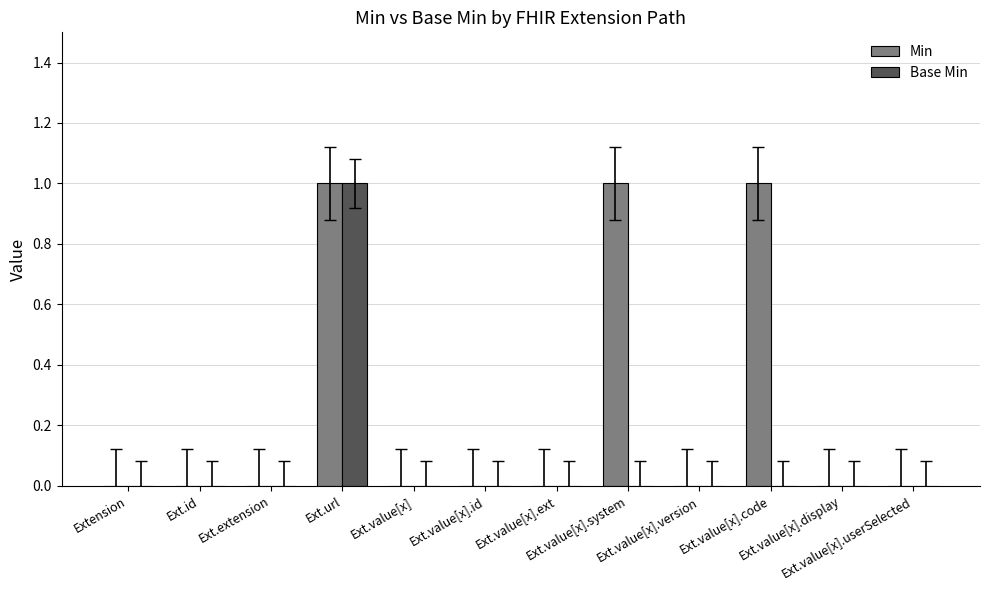

Count the number of categories in the chart.

12